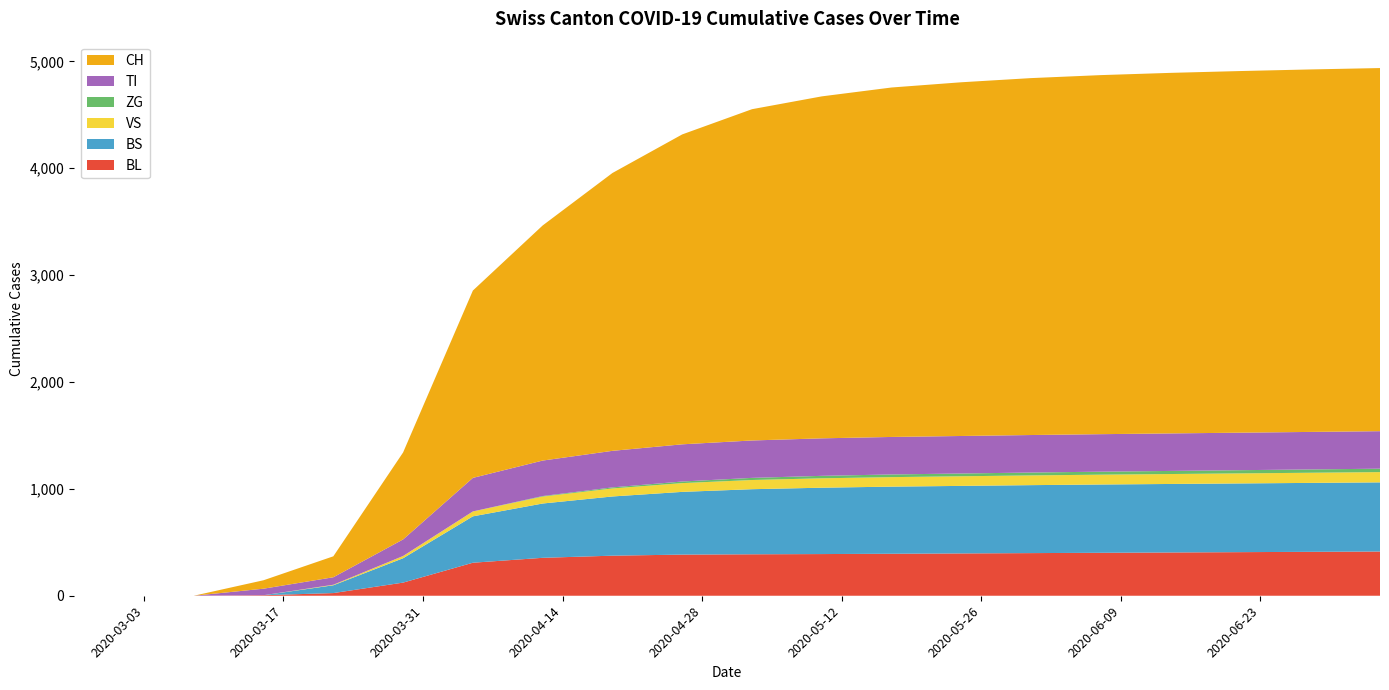

Reading left to right, extract all data points from this chart.

BL: 0	0	0	5	25	123	309	355	375	385	388	390	393	396	399	402	405	408	411	414
BS: 0	0	0	0	73	228	434	508	554	587	609	621	628	632	636	639	641	643	645	647
VS: 0	0	0	0	5	21	46	65	75	82	86	88	89	90	91	92	93	94	95	96
ZG: 0	0	0	0	0	0	0	5	10	15	20	23	25	26	27	28	29	30	31	32
TI: 0	0	0	61	70	155	314	332	342	348	350	351	351	351	351	351	351	351	351	351
CH: 0	0	0	79	196	814	1753	2200	2600	2900	3100	3200	3270	3310	3340	3360	3374	3384	3392	3398